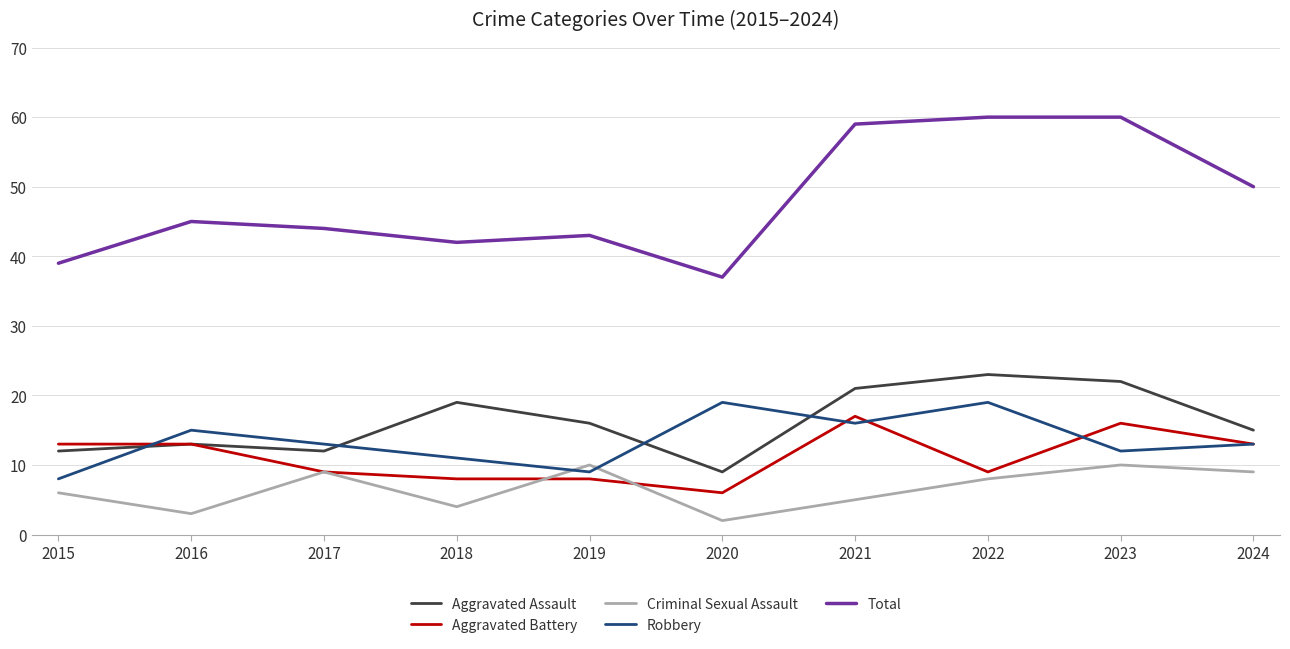

Which series has the largest total across all categories?

Total